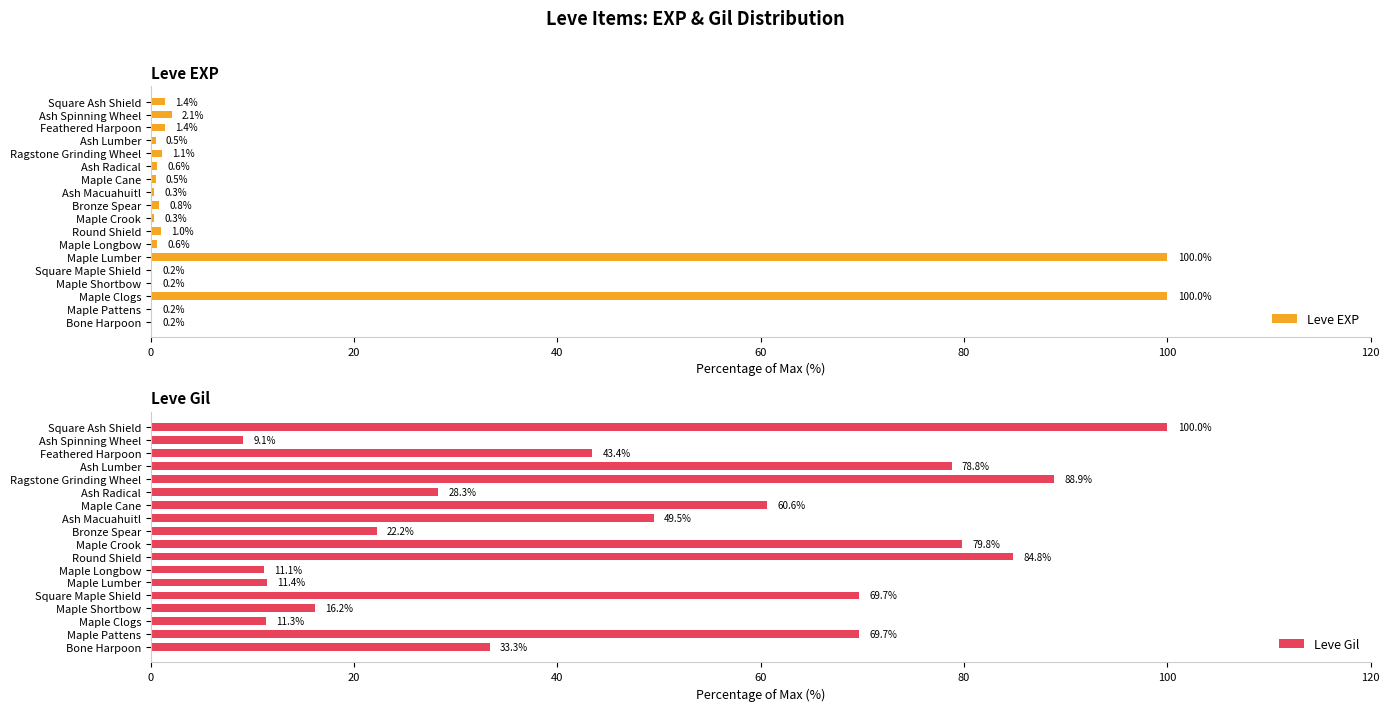

Which series has the largest total across all categories?

Leve Gil